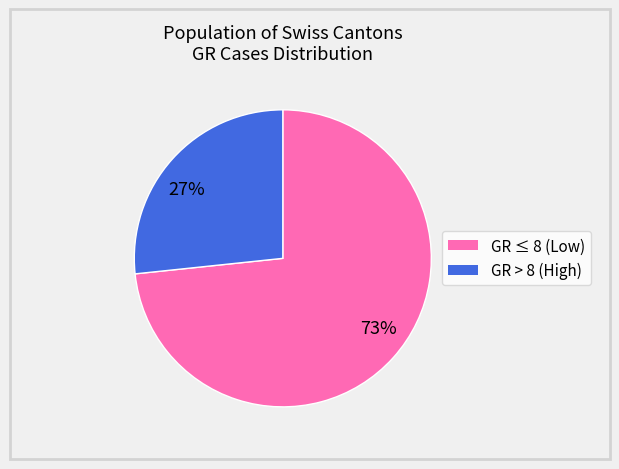

Count the number of slices in the pie.

2